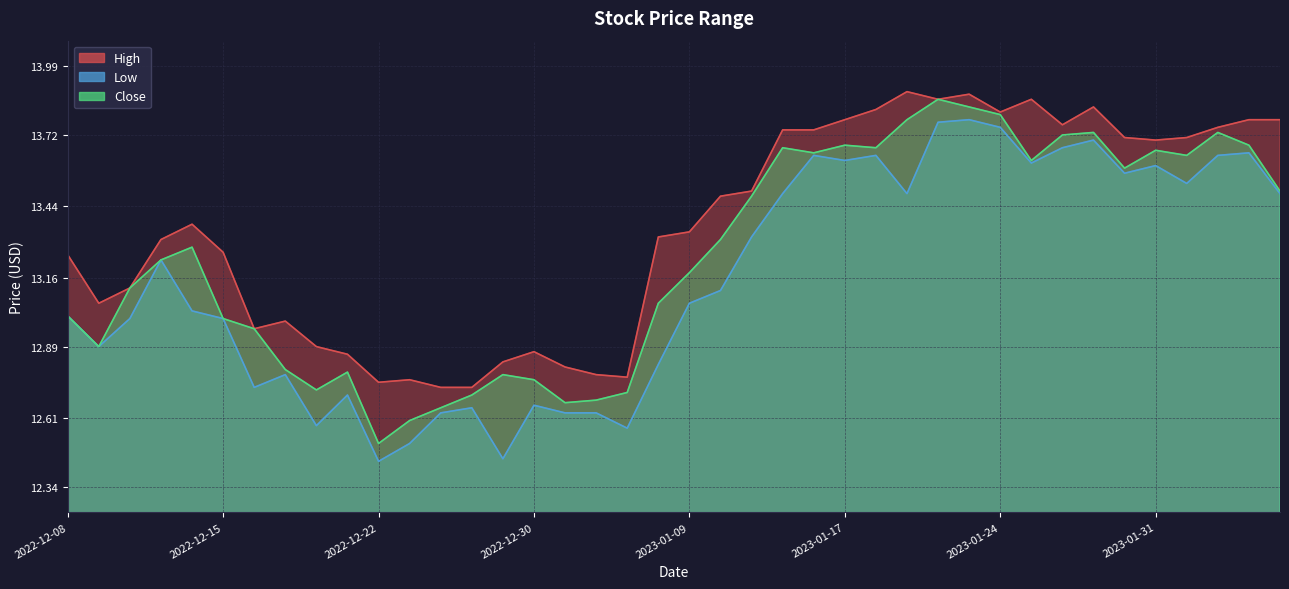

How many data points in High are above 13?

27